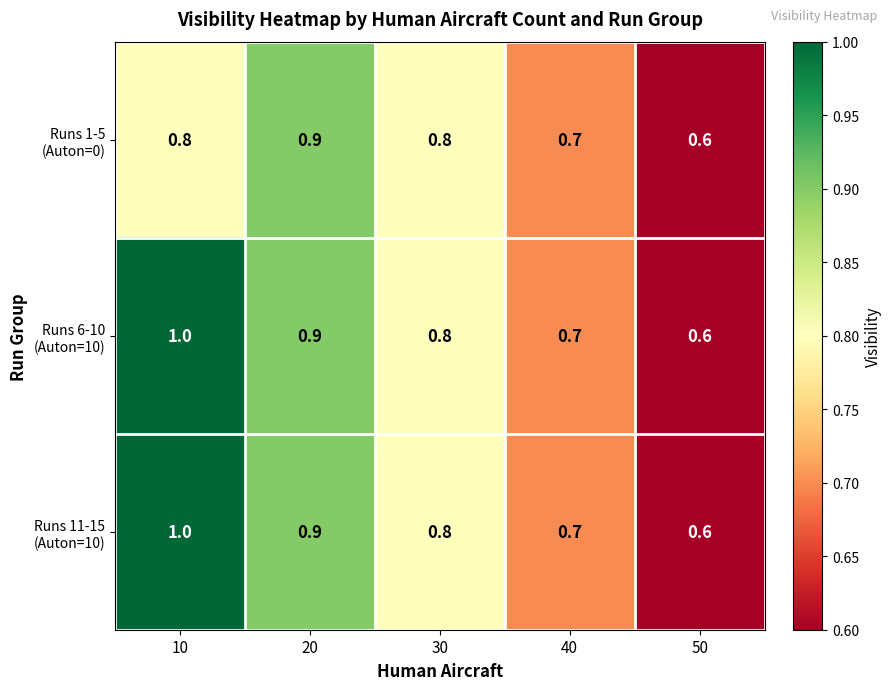

At which category is the sum across all series the highest?

10